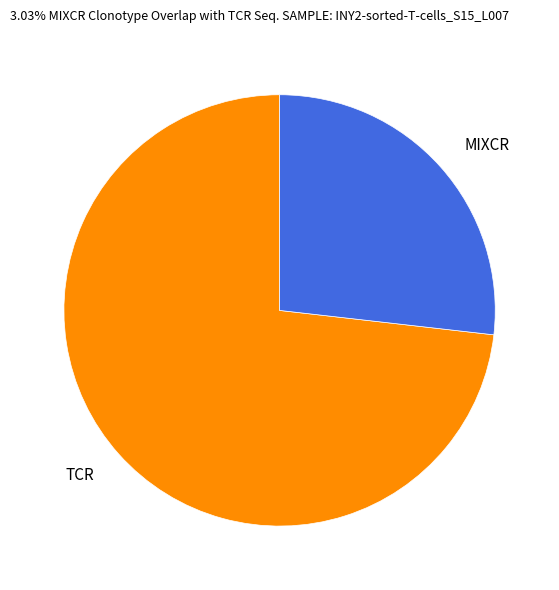

True or false: TCR accounts for 73% of the total.

True